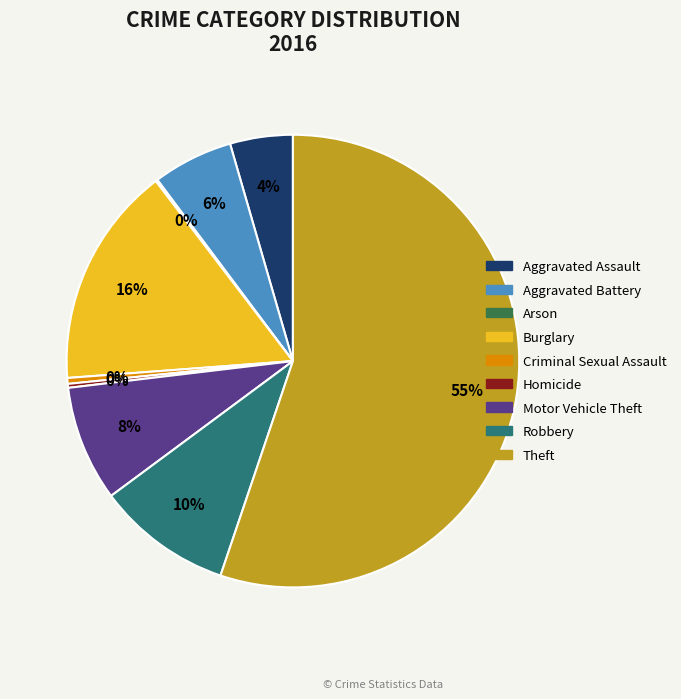

What percentage is the Aggravated Assault slice, to the nearest percent?

4%